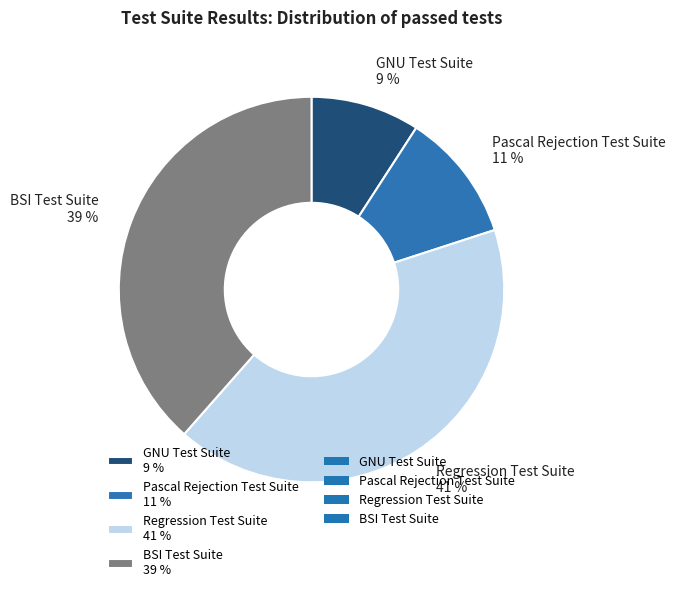

Is there any slice that represents more than half of the pie?

No